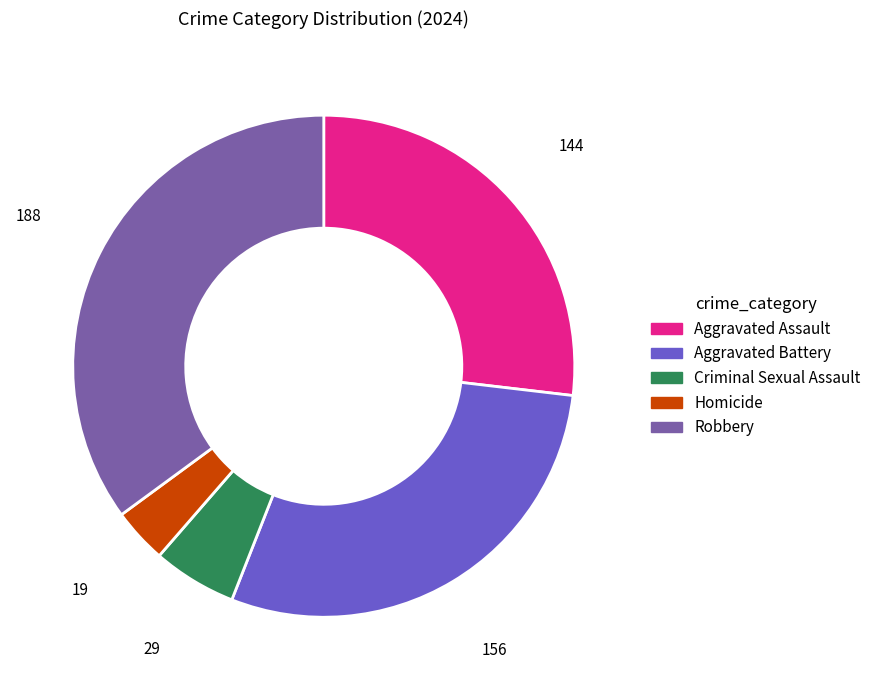

Is the sum of Aggravated Battery and Criminal Sexual Assault greater than half?

No